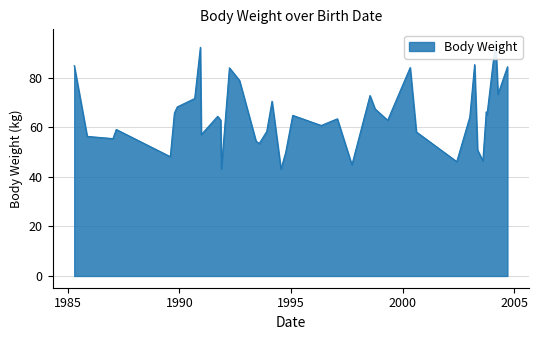

Count the number of values greater than 64.

20